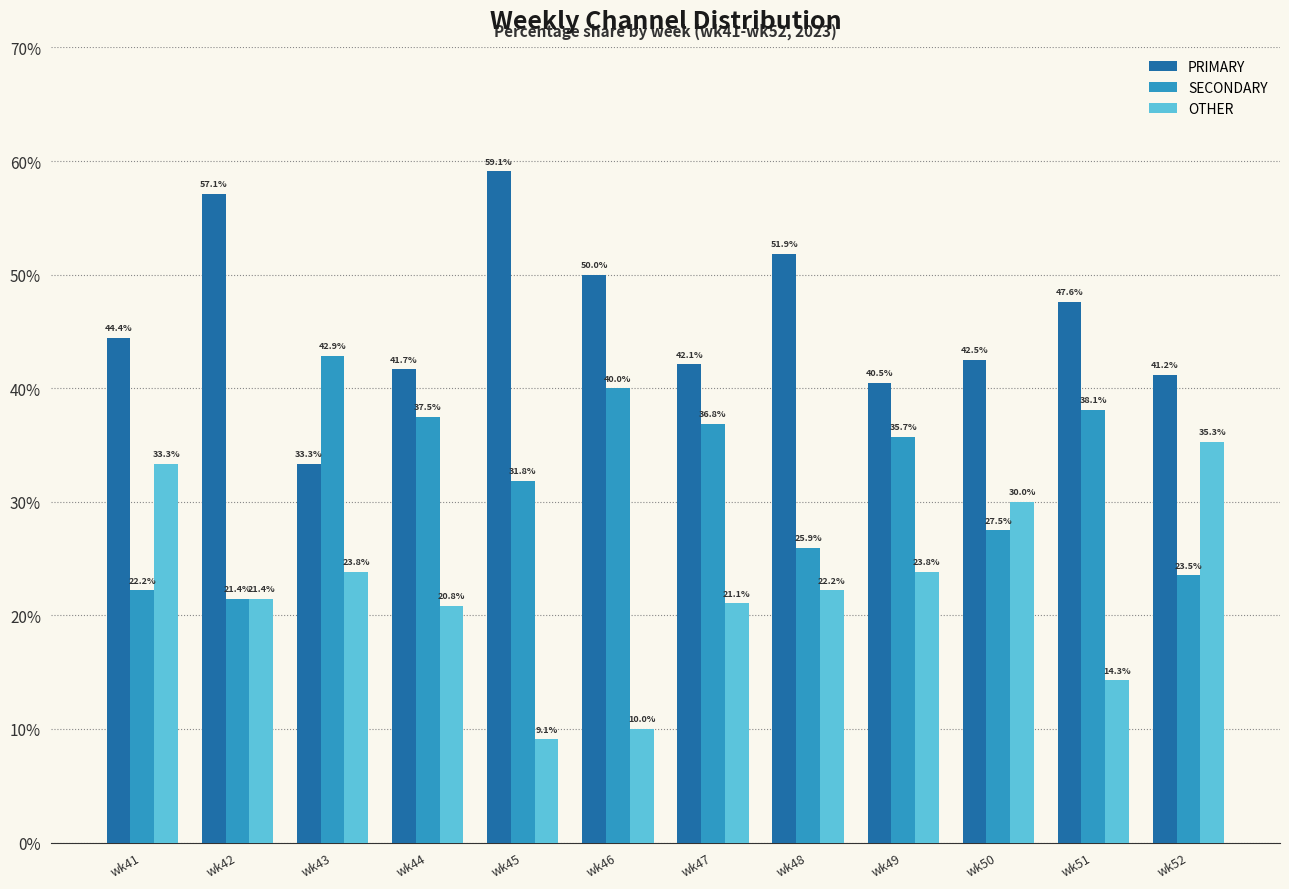

What is the sum of the SECONDARY values at wk52 and wk42?

45.0